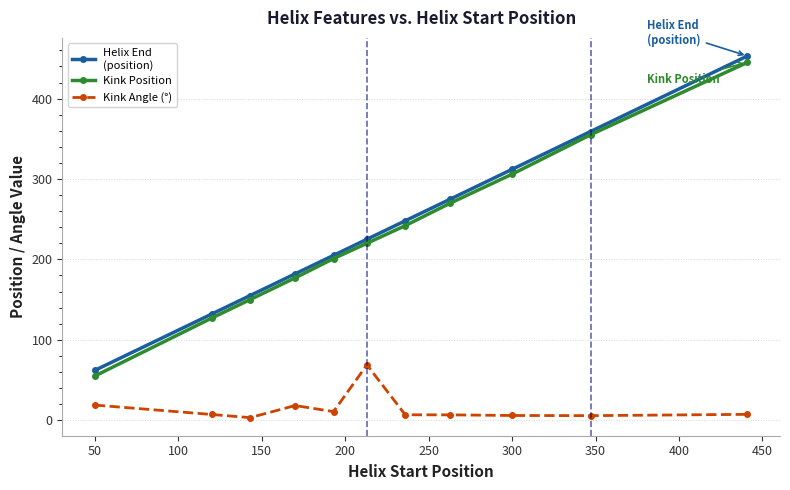

Is this an area chart (filled region under the line)?

No